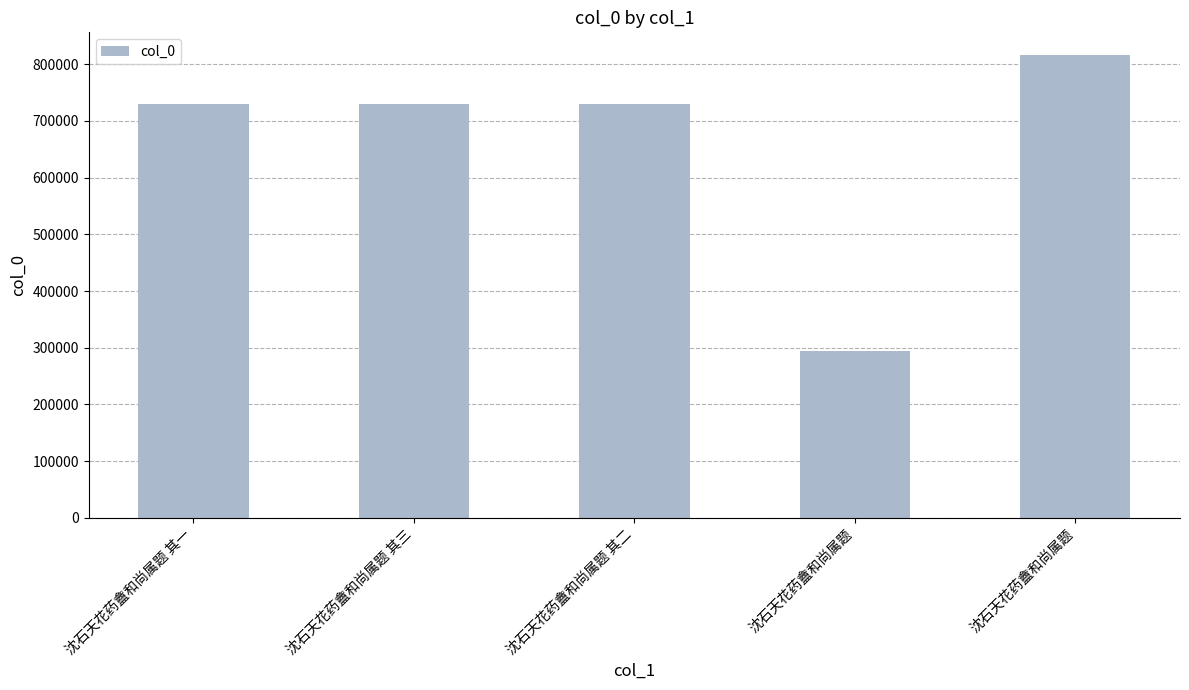

What is the difference between the maximum and minimum values?

522082